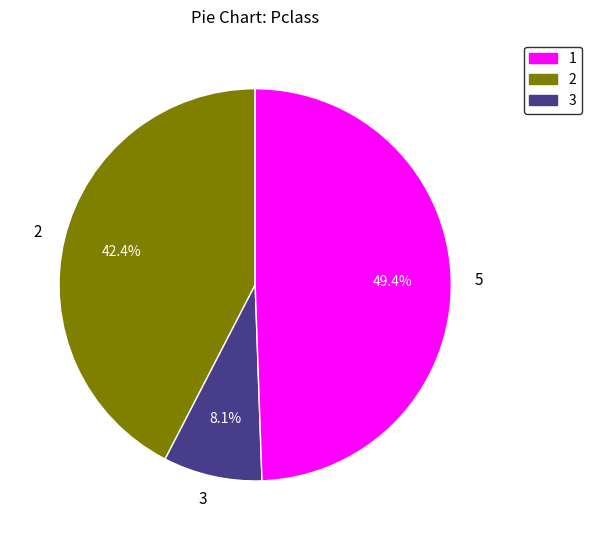

Count the number of slices in the pie.

3